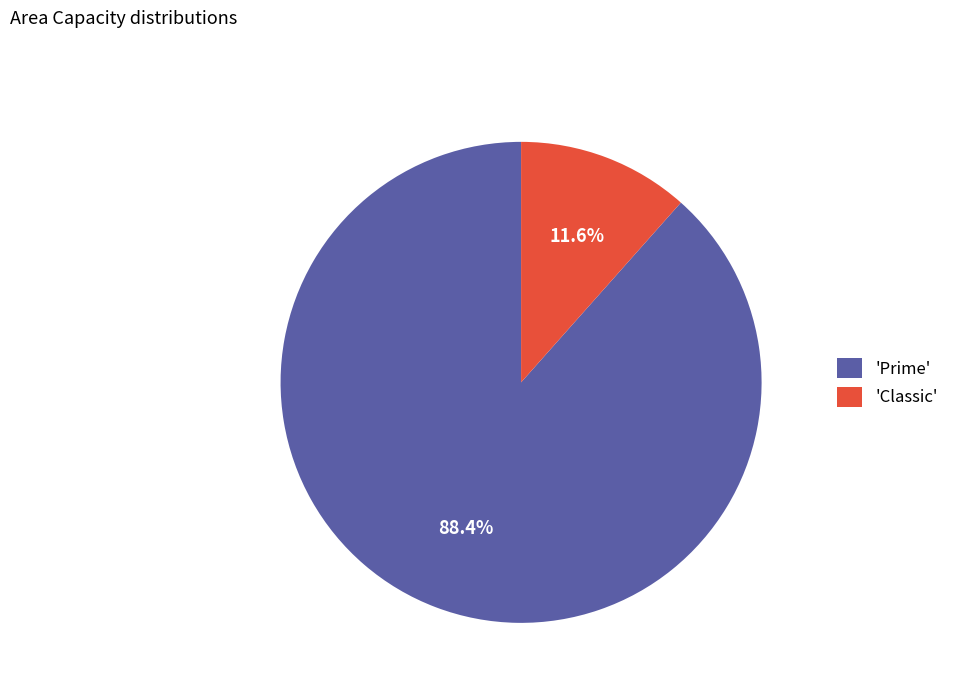

Which has a higher value, 'Classic' or 'Prime'?

'Prime'